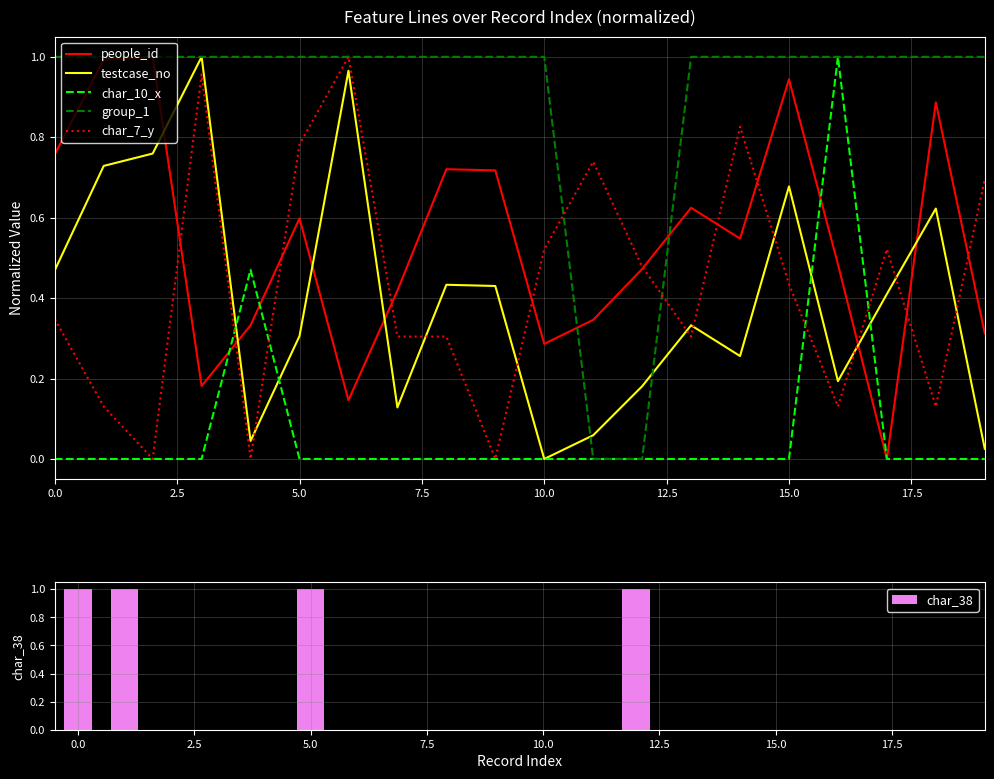

Which series changed the most between 0.0 and 9?

char_38